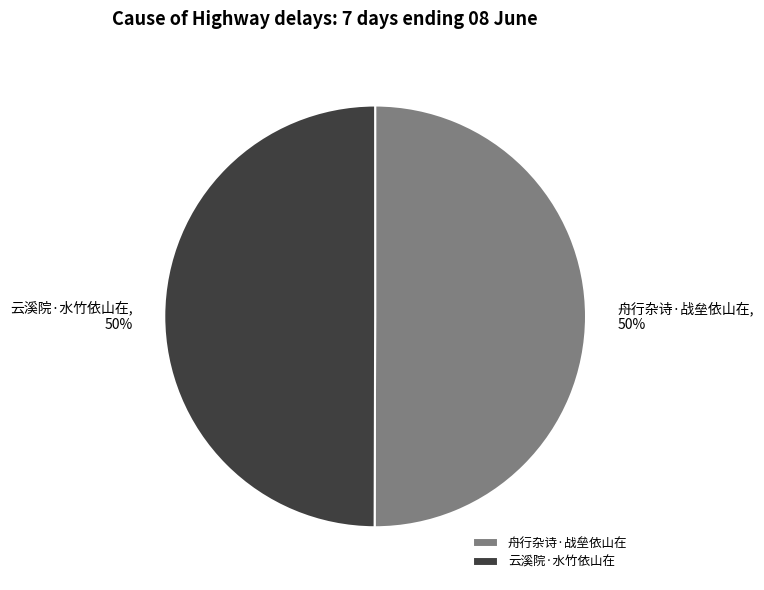

Count the number of slices in the pie.

2